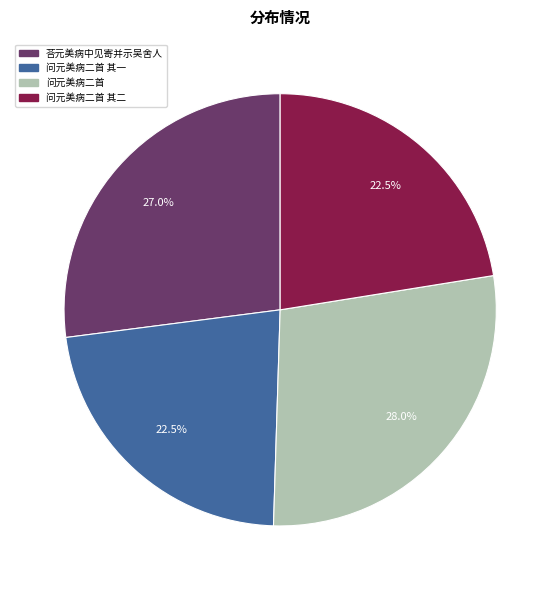

How many slices are in this pie chart?

4